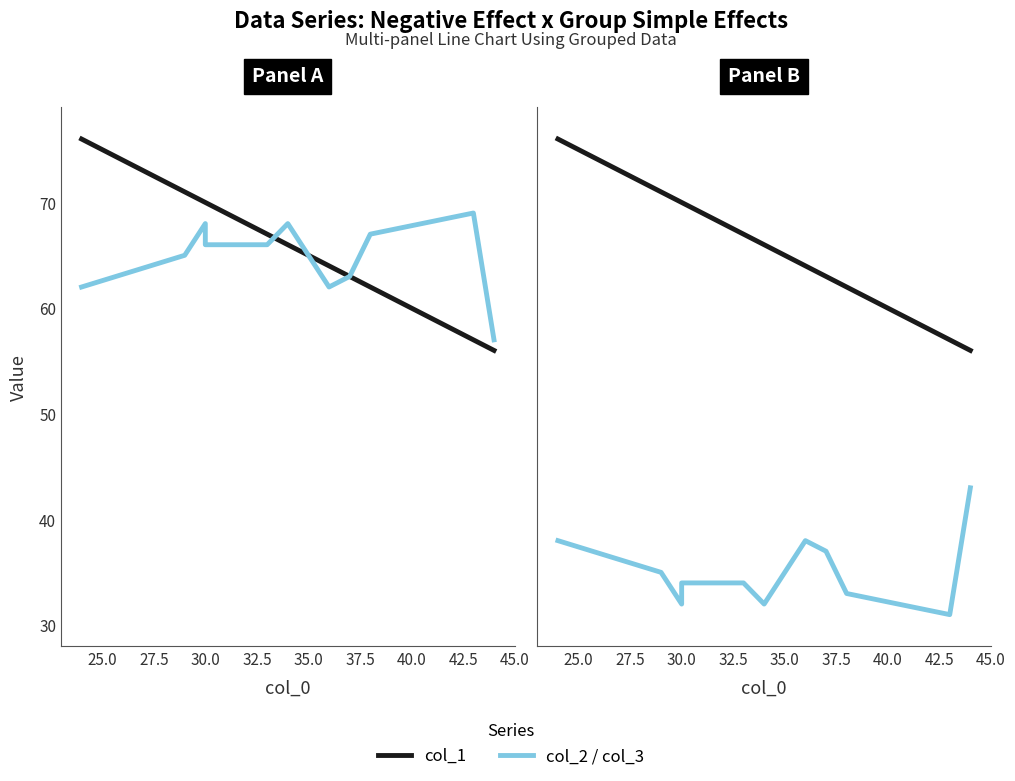

Which series has the largest range (max minus min)?

col_1